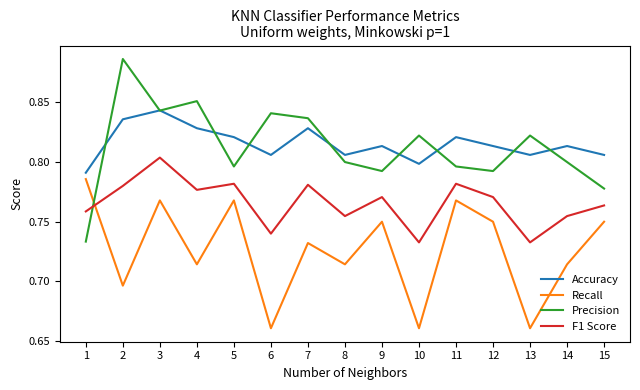

Is it true that Accuracy equals 1.4 at 6?

False